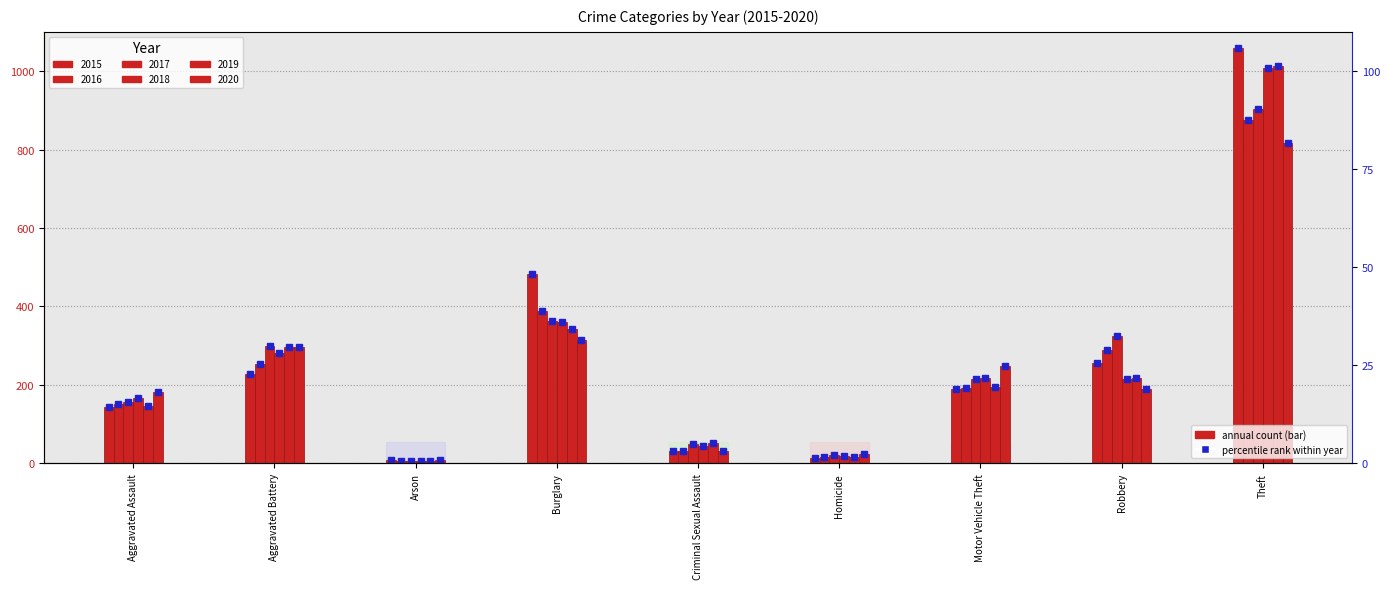

Read the 2019 value at Criminal Sexual Assault, to the nearest 50.

50